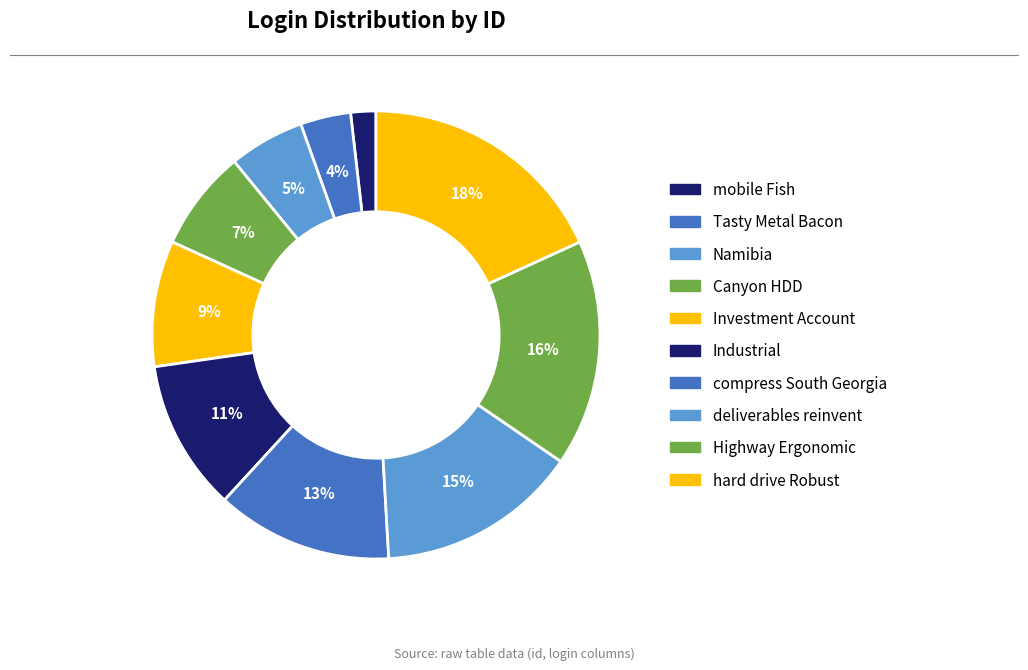

How many segments does this pie chart have?

10